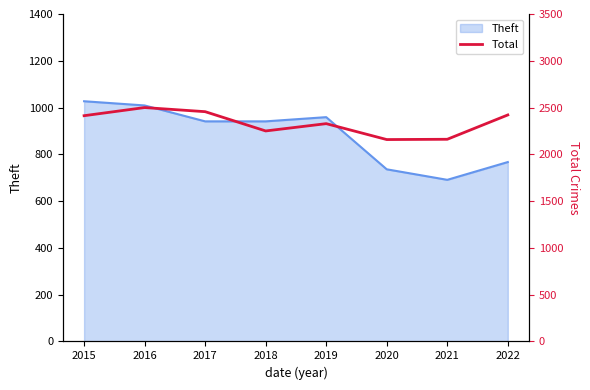

What is the highest value of the Theft series?

1027